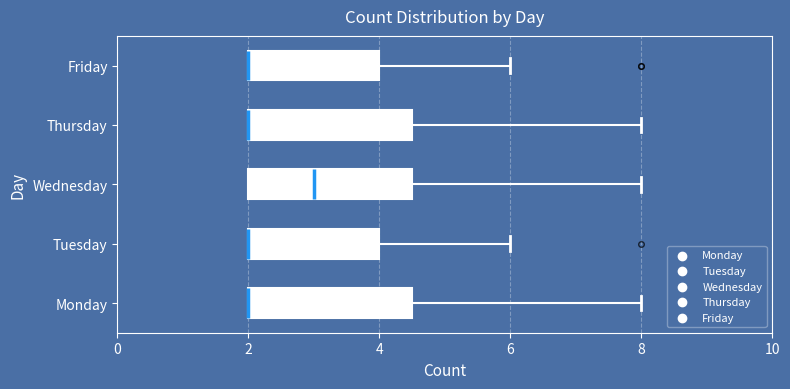

Reading bottom to top, read every box against the x-axis: the position of its median line, the range the box covers, and the ends of its whiskers. The values are not printed on the chart, so give them approximately, as read against the axis.

Monday: median 2.0 (drawn on the box's left edge), box 2.0 to 4.6, whiskers 2.0 to 8.0
Tuesday: median 2.0 (drawn on the box's left edge), box 2.0 to 4.0, whiskers 2.0 to 6.0
Wednesday: median 3.0, box 2.0 to 4.6, whiskers 2.0 to 8.0
Thursday: median 2.0 (drawn on the box's left edge), box 2.0 to 4.6, whiskers 2.0 to 8.0
Friday: median 2.0 (drawn on the box's left edge), box 2.0 to 4.0, whiskers 2.0 to 6.0